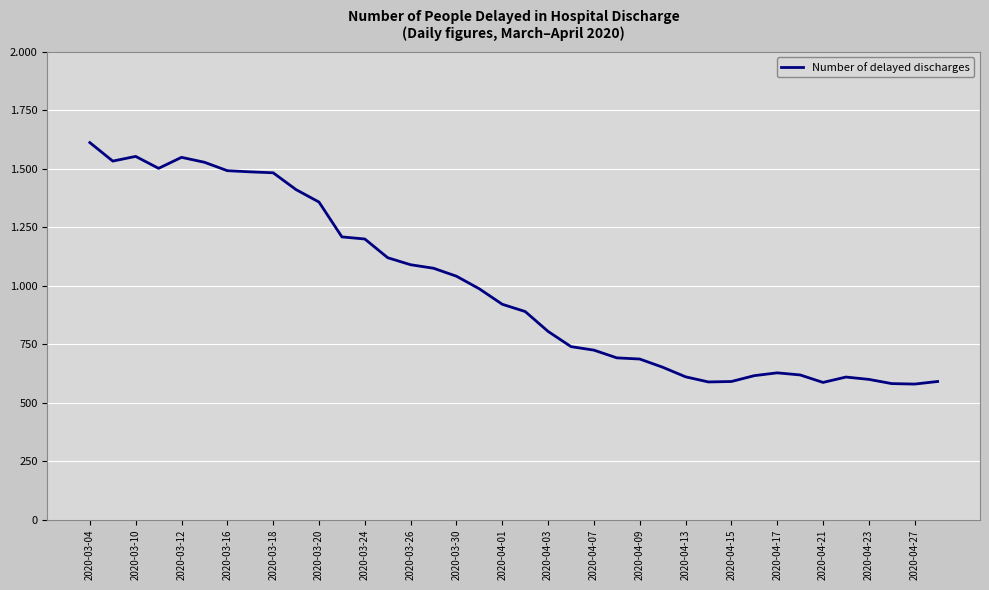

List the labels in order of value, largest first.

2020-03-04, 2020-03-12, 2020-03-18, 2020-03-10, 2020-03-20, 2020-03-16, 2020-03-24, 2020-03-26, 2020-03-30, 2020-04-01, 2020-04-03, 2020-04-07, 2020-04-09, 2020-04-13, 2020-04-15, 2020-04-17, 2020-04-21, 2020-04-23, 2020-04-27, 19, 20, 21, 22, 23, 24, 25, 30, 31, 29, 26, 33, 34, 28, 37, 27, 32, 35, 36